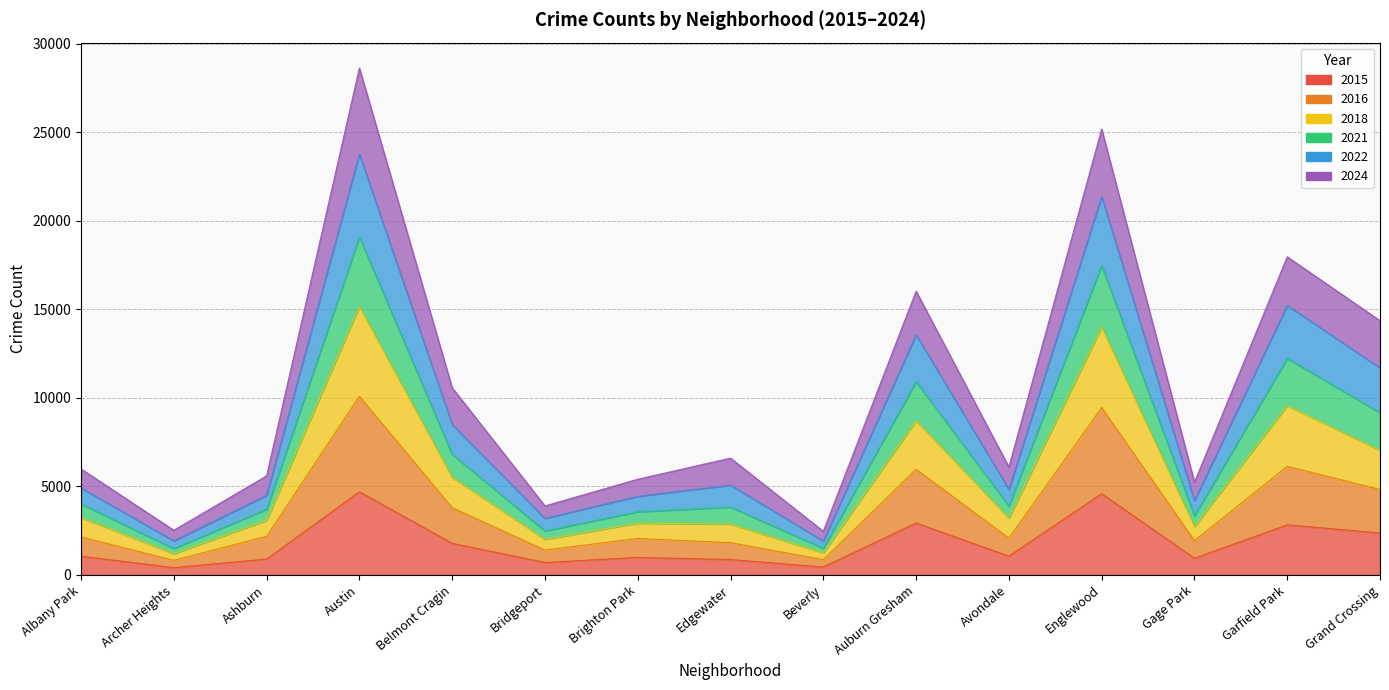

Is the value of 2018 at Brighton Park greater than the value of 2022 at Edgewater?

No